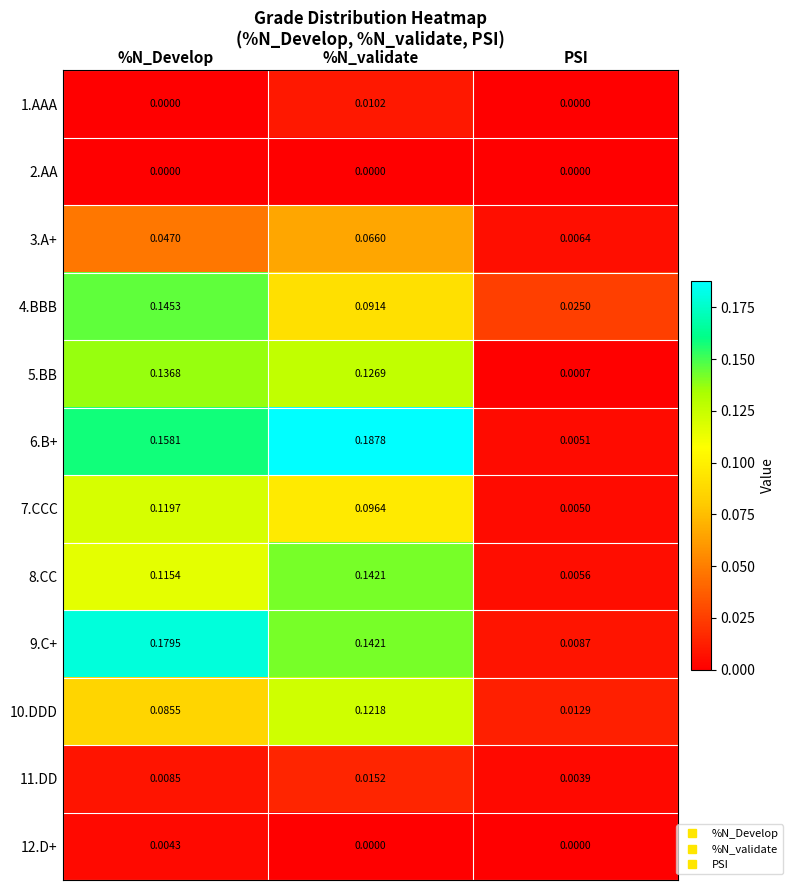

At which category is the sum across all series the highest?

%N_Develop